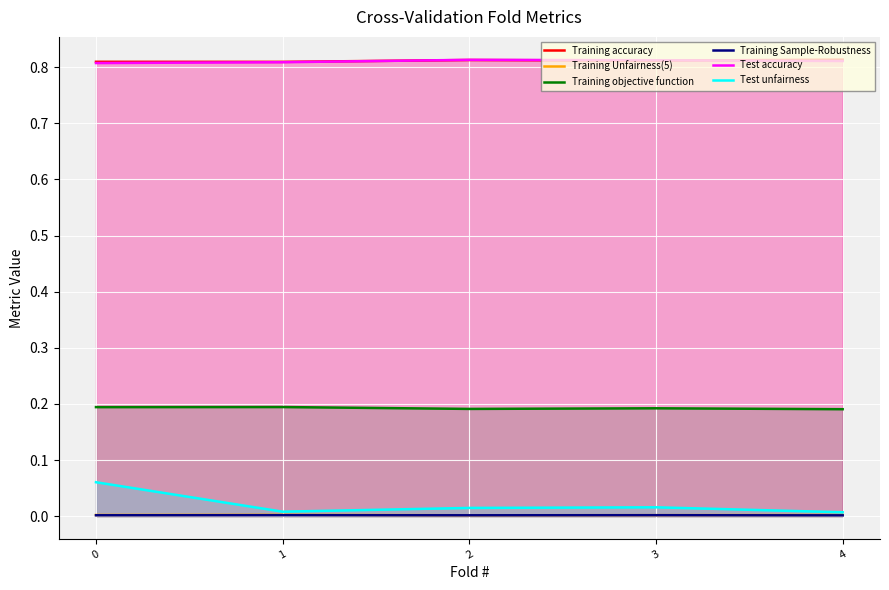

What is the total value across all series at 1?

1.8